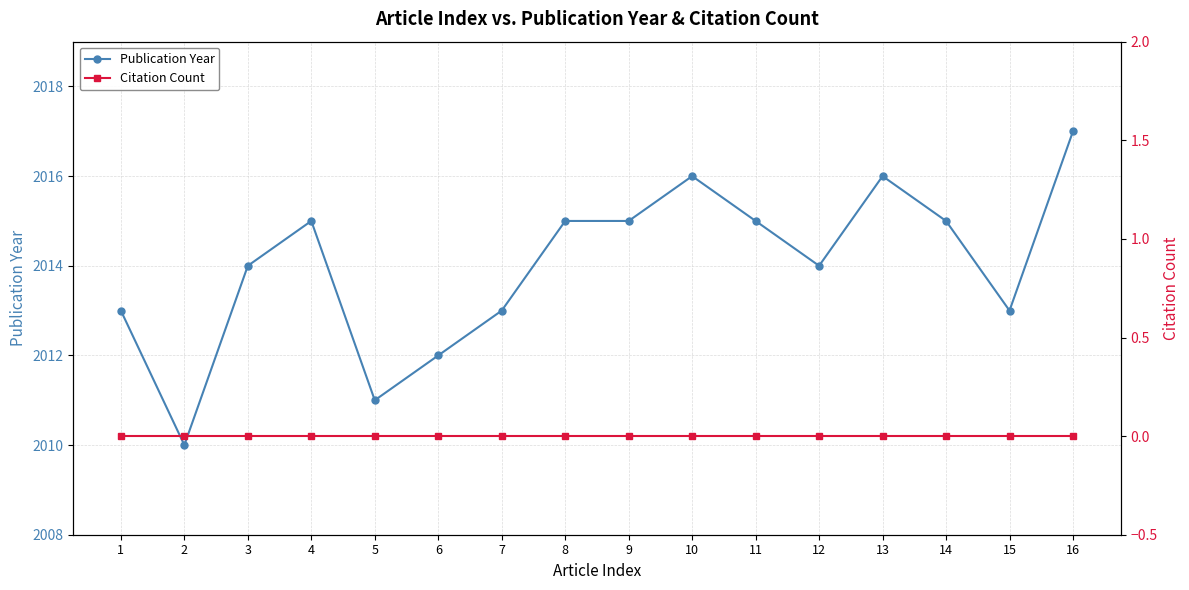

How many series are shown in this chart?

2